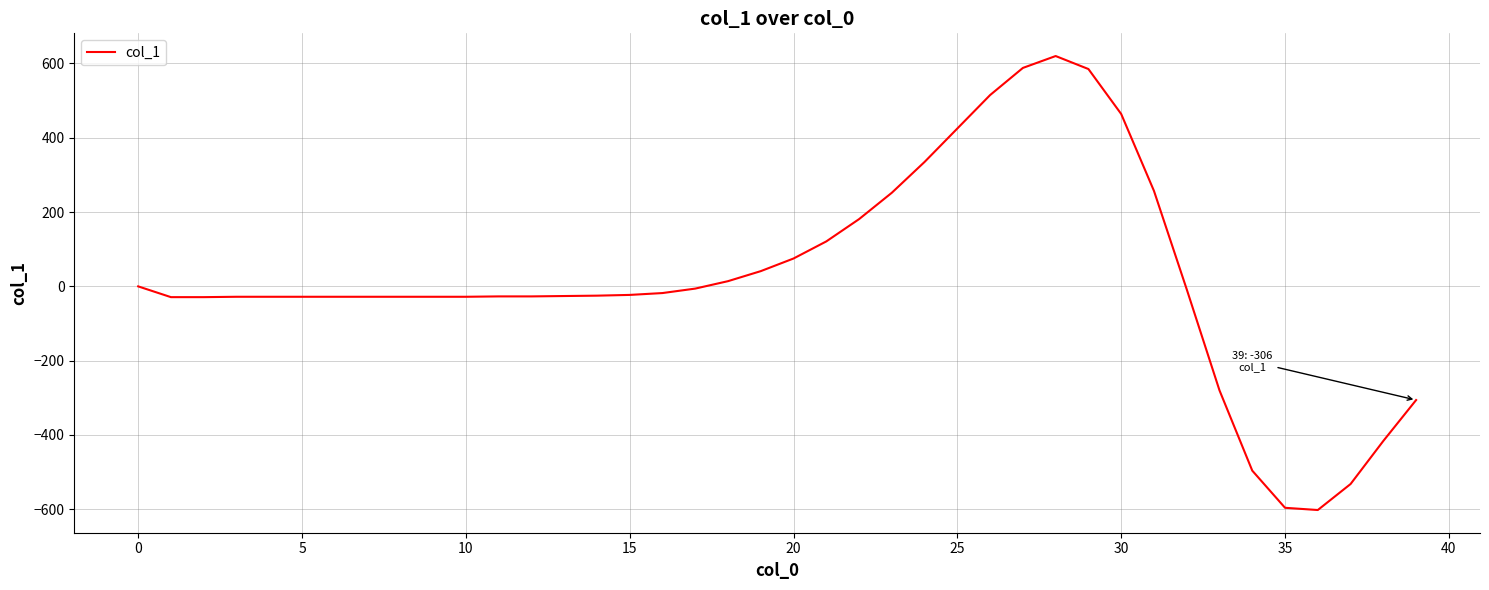

What is the difference between the second highest and second lowest values?

1184